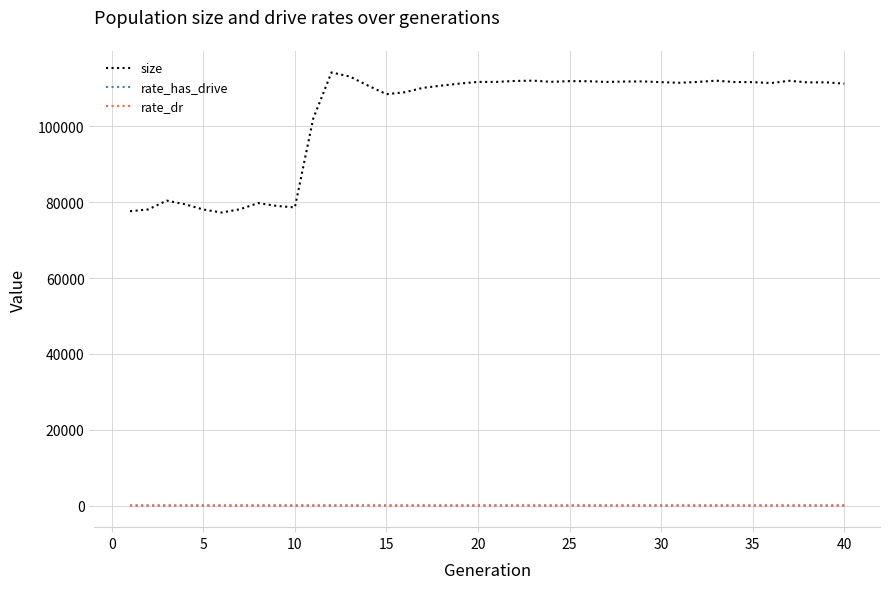

True or false: rate_has_drive and size cross at least once.

False